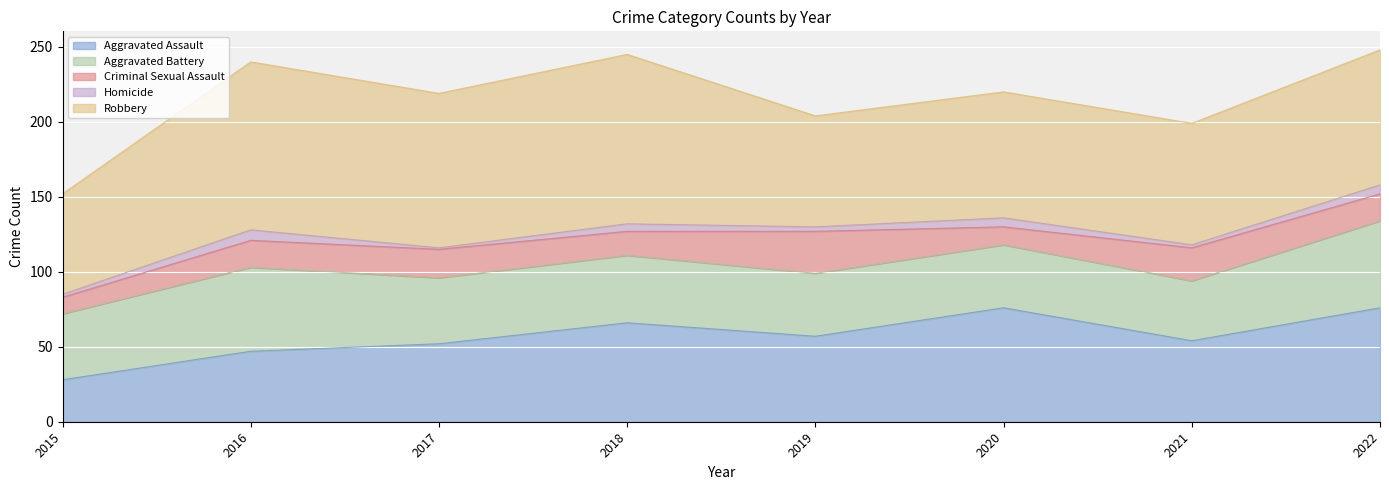

At which category does Aggravated Assault reach its first local valley?

2019